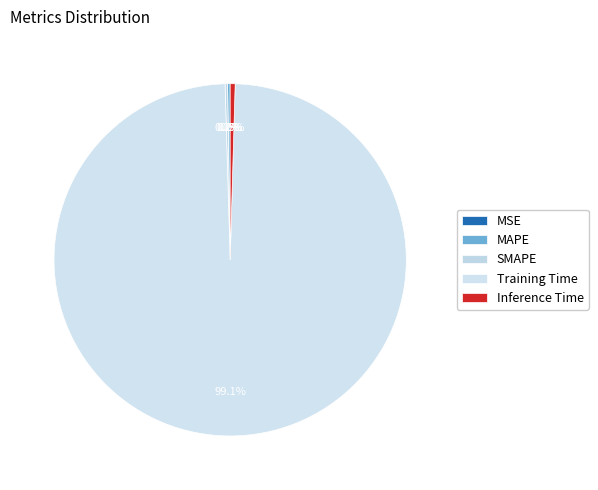

What is the largest slice in the pie chart?

Training Time